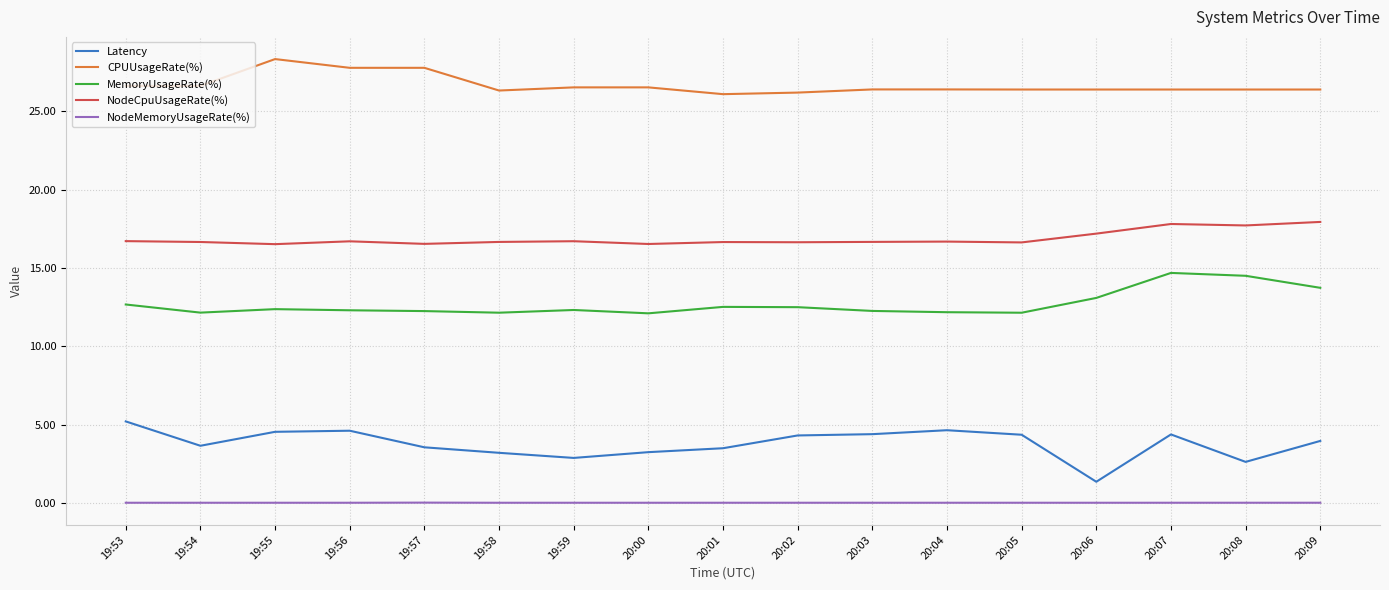

What is the highest value of the Latency series?

5.2